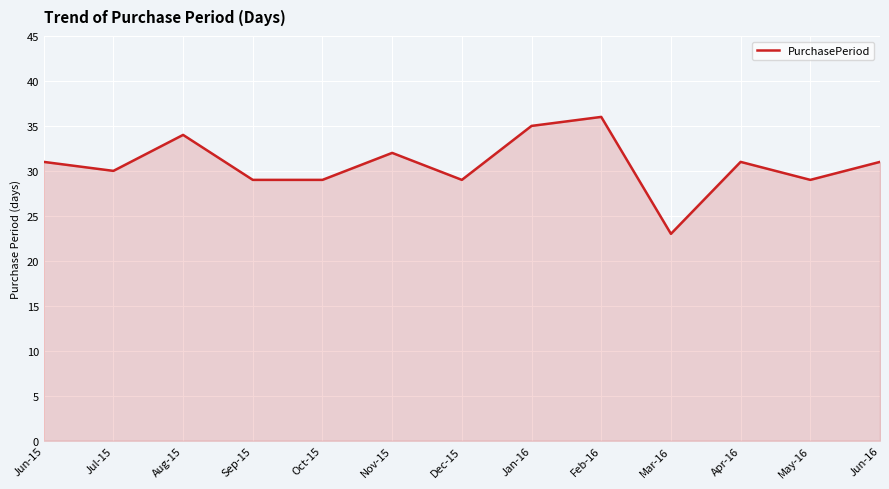

True or false: the data shows 50 at Jun-15.

False